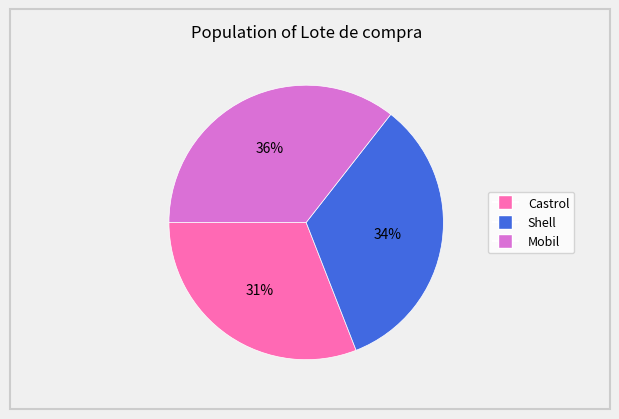

To the nearest percent, what percentage of the pie is Shell?

34%